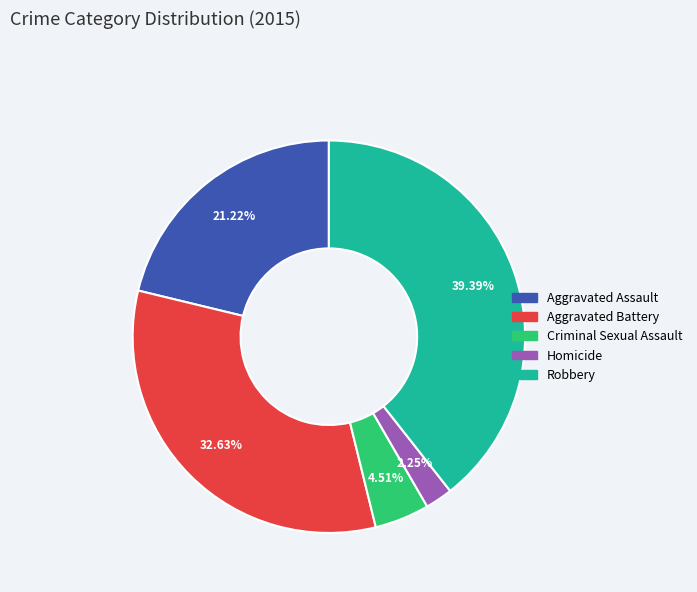

Between Robbery and Aggravated Assault, which is larger?

Robbery